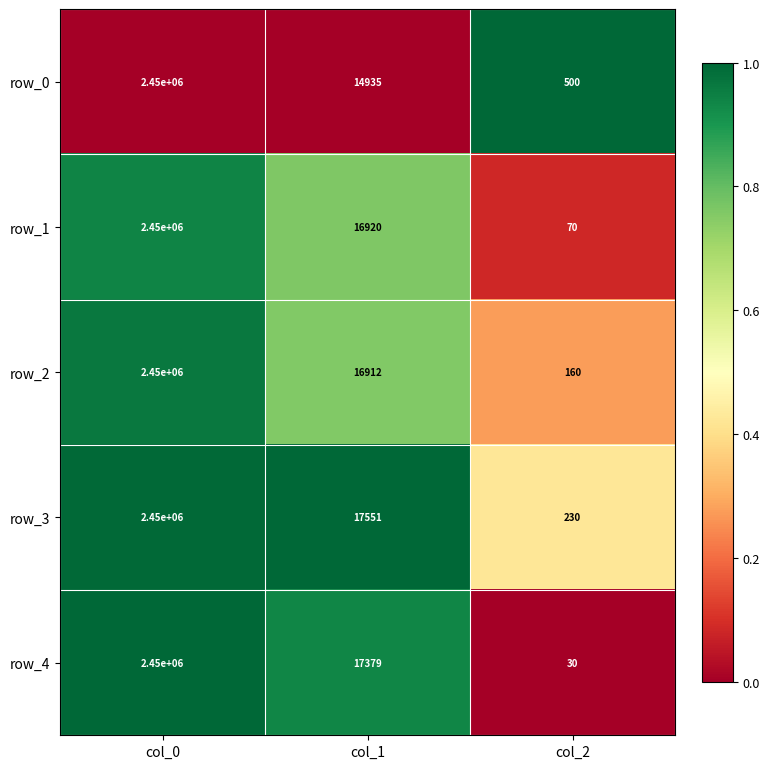

Reading left to right, transcribe all the data shown in this chart.

row_0: col_0=2450000	col_1=14935	col_2=500
row_1: col_0=2450000	col_1=16920	col_2=70
row_2: col_0=2450000	col_1=16912	col_2=160
row_3: col_0=2450000	col_1=17551	col_2=230
row_4: col_0=2450000	col_1=17379	col_2=30